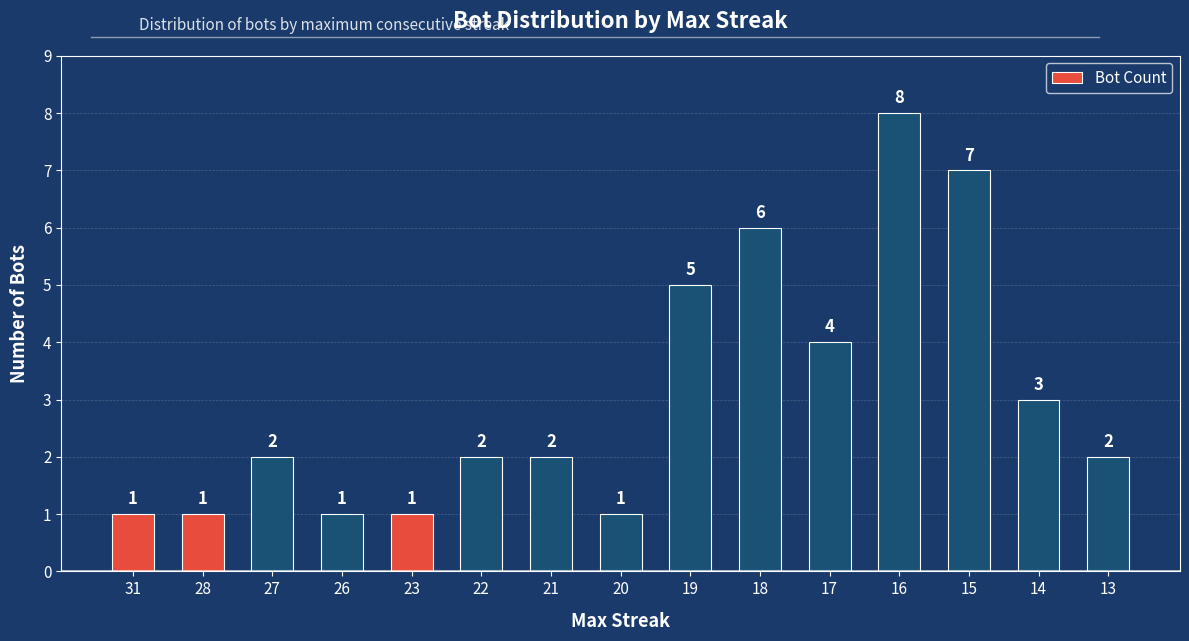

What is the change in value from 31 to 16?

+7